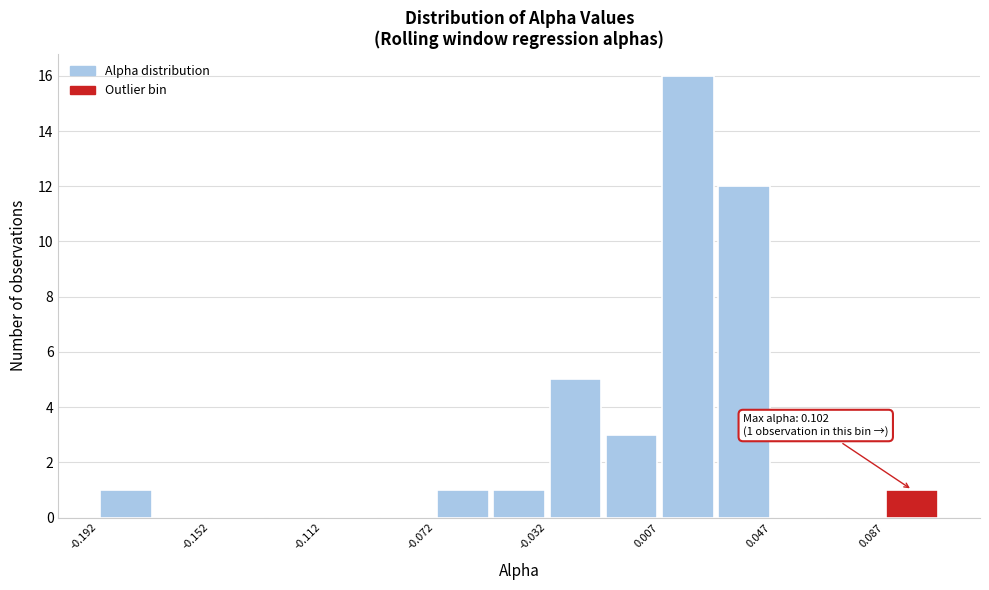

Around what value on the x-axis is the tallest bar? Give the approximate position of its centre, as read against the axis.

0.015